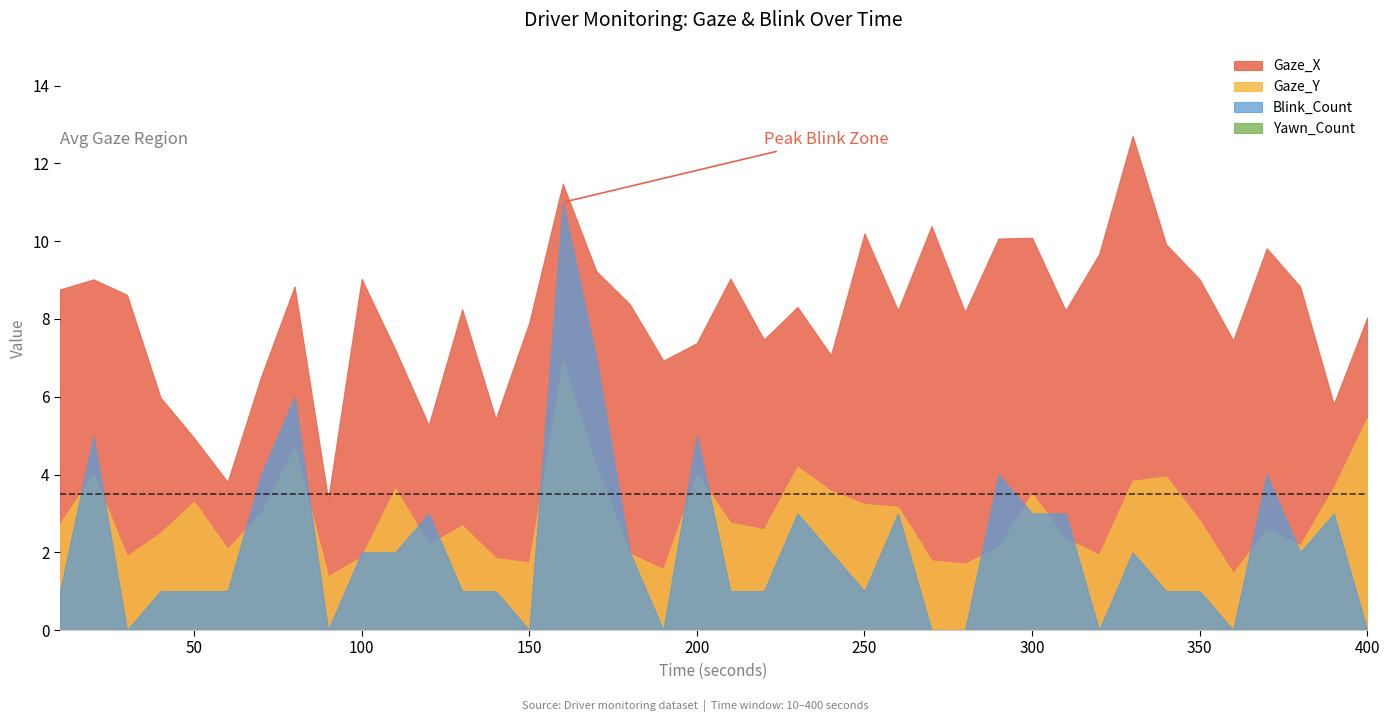

What is the difference between the highest and lowest values at 160?

11.5